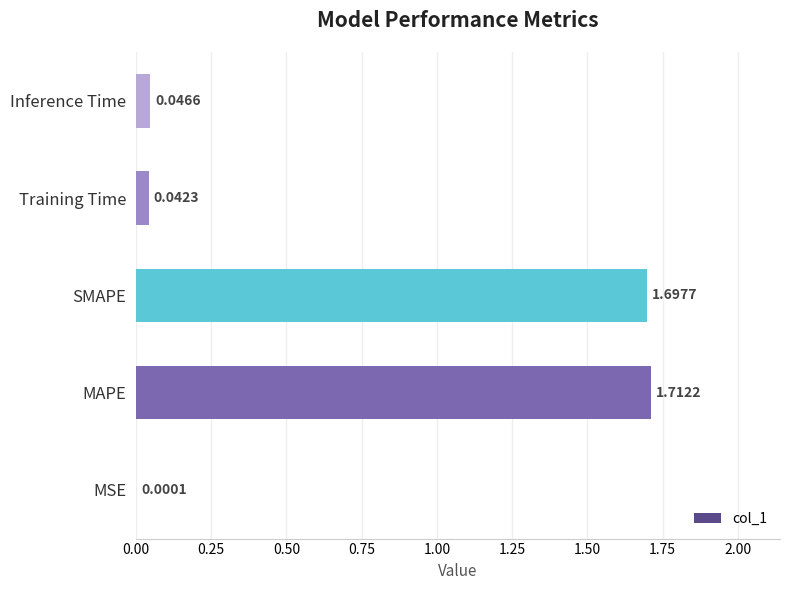

Where is the data nearest to the value 0?

MSE